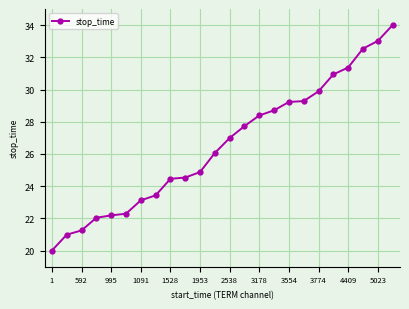

Does the chart have visible grid lines?

Yes